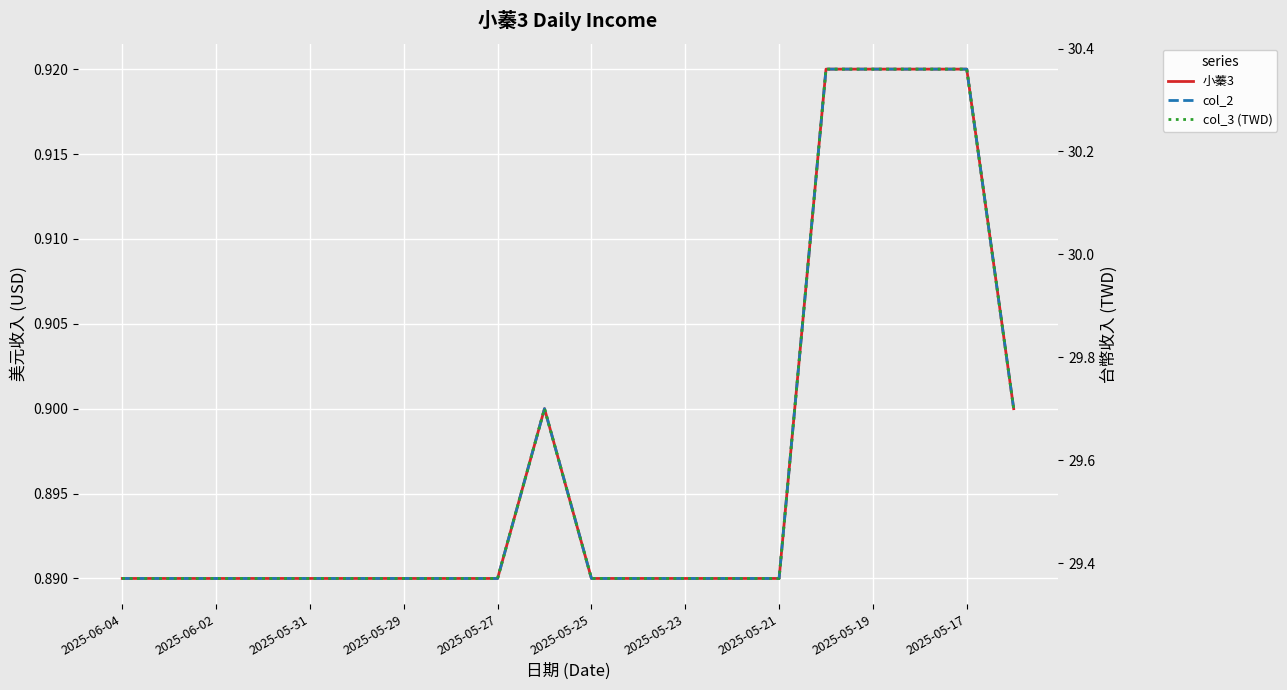

Is it true that col_3 (TWD) equals 9.6 at 2025-05-17?

False